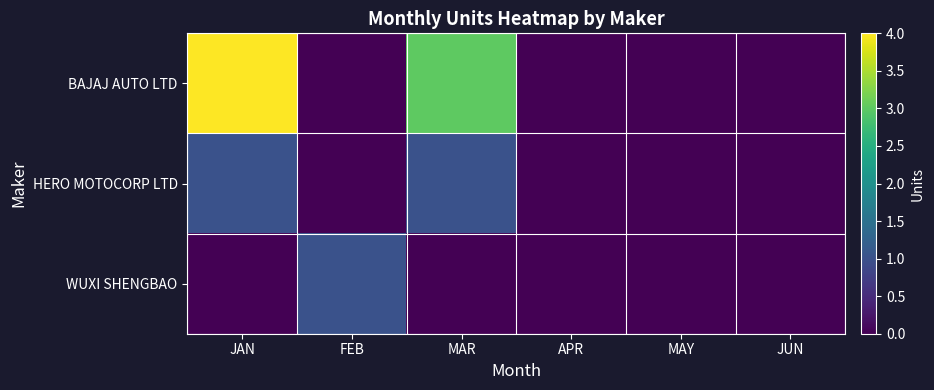

Reading right to left, what are all the values shown in this chart?

BAJAJ AUTO LTD: JUN=0	MAY=0	APR=0	MAR=3	FEB=0	JAN=4
HERO MOTOCORP LTD: JUN=0	MAY=0	APR=0	MAR=1	FEB=0	JAN=1
WUXI SHENGBAO: JUN=0	MAY=0	APR=0	MAR=0	FEB=1	JAN=0